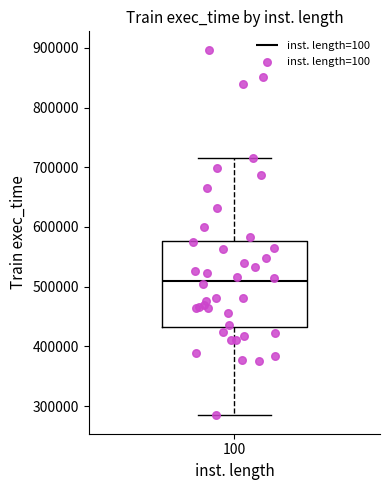

Where is the lower edge of the box at x = 100 on the y-axis? The values are not printed on the chart, so give them approximately, as read against the axis.

430000